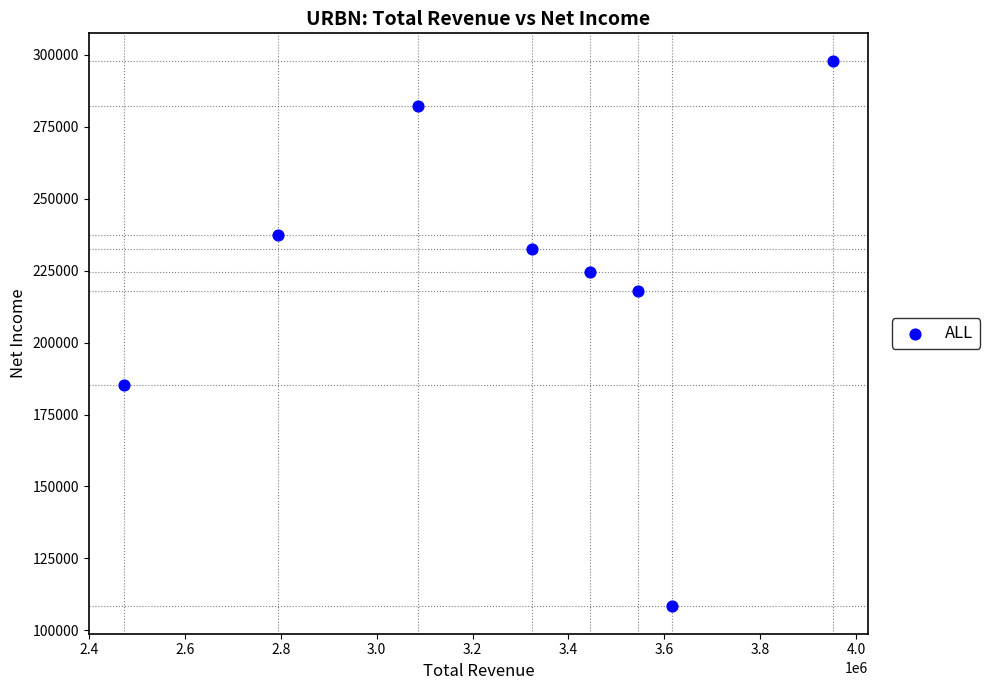

What Y value in the scatter plot is closest to 203150?

218100